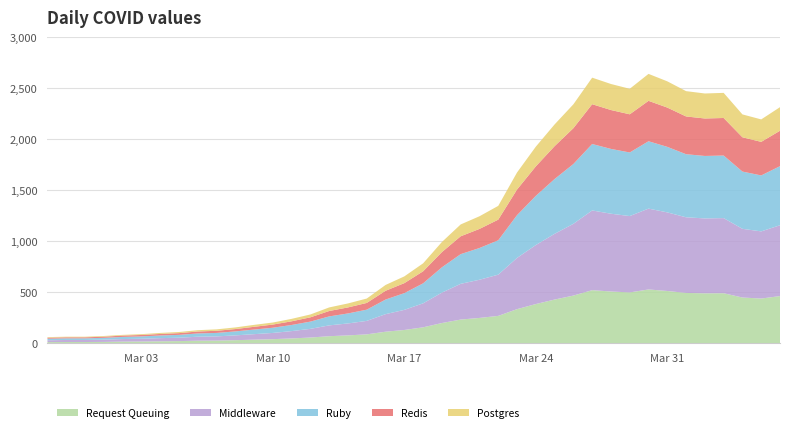

Reading left to right, transcribe all the data shown in this chart.

Request Queuing: 2020-02-27=12	2020-02-28=13	2020-02-29=13	2020-03-01=14	2020-03-02=17	2020-03-03=18	2020-03-04=20	2020-03-05=22	2020-03-06=26	2020-03-07=27	2020-03-08=31	2020-03-09=36	2020-03-10=41	2020-03-11=48	2020-03-12=57	2020-03-13=70	2020-03-14=78	2020-03-15=88	2020-03-16=114	2020-03-17=131	2020-03-18=157	2020-03-19=199	2020-03-20=233	2020-03-21=249	2020-03-22=269	2020-03-23=335	2020-03-24=385	2020-03-25=429	2020-03-26=468	2020-03-27=521	2020-03-28=508	2020-03-29=499	2020-03-30=528	2020-03-31=513	2020-04-01=494	2020-04-02=490	2020-04-03=491	2020-04-04=449	2020-04-05=439	2020-04-06=463
Middleware: 2020-02-27=18	2020-02-28=20	2020-02-29=20	2020-03-01=22	2020-03-02=25	2020-03-03=27	2020-03-04=31	2020-03-05=33	2020-03-06=39	2020-03-07=41	2020-03-08=47	2020-03-09=54	2020-03-10=61	2020-03-11=72	2020-03-12=85	2020-03-13=106	2020-03-14=117	2020-03-15=132	2020-03-16=172	2020-03-17=197	2020-03-18=235	2020-03-19=298	2020-03-20=350	2020-03-21=374	2020-03-22=404	2020-03-23=502	2020-03-24=578	2020-03-25=644	2020-03-26=703	2020-03-27=781	2020-03-28=762	2020-03-29=748	2020-03-30=792	2020-03-31=770	2020-04-01=741	2020-04-02=734	2020-04-03=736	2020-04-04=673	2020-04-05=658	2020-04-06=694
Ruby: 2020-02-27=15	2020-02-28=16	2020-02-29=16	2020-03-01=18	2020-03-02=21	2020-03-03=23	2020-03-04=26	2020-03-05=28	2020-03-06=32	2020-03-07=34	2020-03-08=39	2020-03-09=45	2020-03-10=51	2020-03-11=60	2020-03-12=71	2020-03-13=88	2020-03-14=98	2020-03-15=110	2020-03-16=143	2020-03-17=164	2020-03-18=196	2020-03-19=248	2020-03-20=291	2020-03-21=311	2020-03-22=337	2020-03-23=419	2020-03-24=482	2020-03-25=537	2020-03-26=586	2020-03-27=651	2020-03-28=635	2020-03-29=623	2020-03-30=660	2020-03-31=642	2020-04-01=618	2020-04-02=612	2020-04-03=613	2020-04-04=561	2020-04-05=548	2020-04-06=579
Redis: 2020-02-27=10	2020-02-28=10	2020-02-29=10	2020-03-01=11	2020-03-02=13	2020-03-03=14	2020-03-04=15	2020-03-05=17	2020-03-06=19	2020-03-07=21	2020-03-08=23	2020-03-09=27	2020-03-10=31	2020-03-11=36	2020-03-12=42	2020-03-13=53	2020-03-14=59	2020-03-15=66	2020-03-16=86	2020-03-17=98	2020-03-18=118	2020-03-19=149	2020-03-20=175	2020-03-21=187	2020-03-22=202	2020-03-23=251	2020-03-24=289	2020-03-25=322	2020-03-26=351	2020-03-27=390	2020-03-28=381	2020-03-29=374	2020-03-30=396	2020-03-31=385	2020-04-01=370	2020-04-02=367	2020-04-03=368	2020-04-04=336	2020-04-05=329	2020-04-06=347
Postgres: 2020-02-27=6	2020-02-28=6	2020-02-29=6	2020-03-01=7	2020-03-02=7	2020-03-03=8	2020-03-04=10	2020-03-05=11	2020-03-06=13	2020-03-07=14	2020-03-08=16	2020-03-09=19	2020-03-10=20	2020-03-11=24	2020-03-12=28	2020-03-13=35	2020-03-14=39	2020-03-15=43	2020-03-16=57	2020-03-17=66	2020-03-18=78	2020-03-19=99	2020-03-20=116	2020-03-21=124	2020-03-22=135	2020-03-23=167	2020-03-24=193	2020-03-25=213	2020-03-26=234	2020-03-27=260	2020-03-28=255	2020-03-29=250	2020-03-30=264	2020-03-31=257	2020-04-01=248	2020-04-02=245	2020-04-03=246	2020-04-04=224	2020-04-05=220	2020-04-06=231